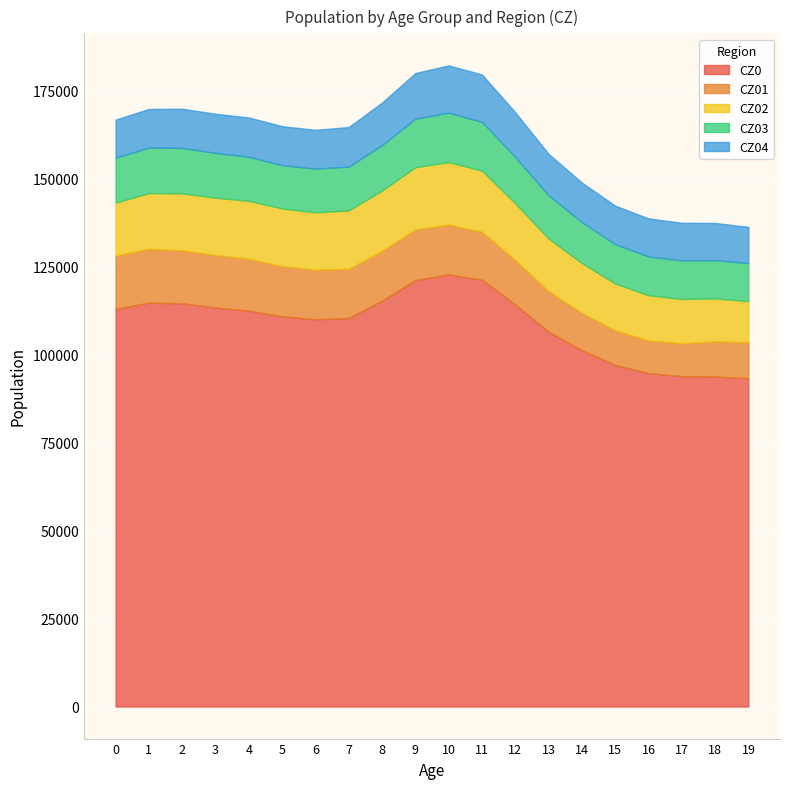

What is the lowest value of the CZ0 series?

93243